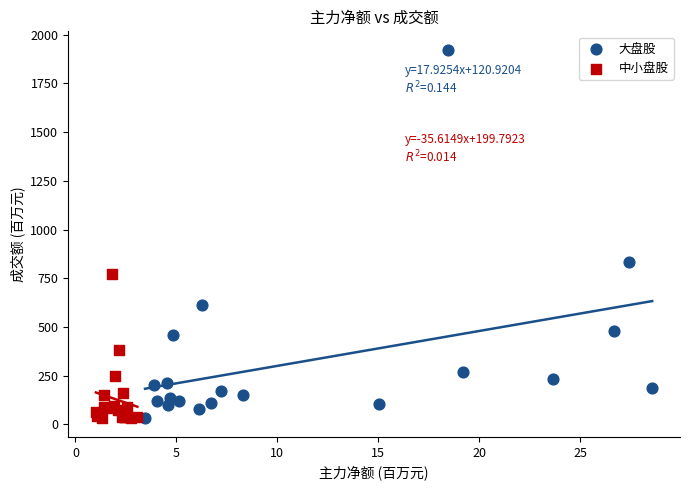

Which series contains the highest Y value?

大盘股